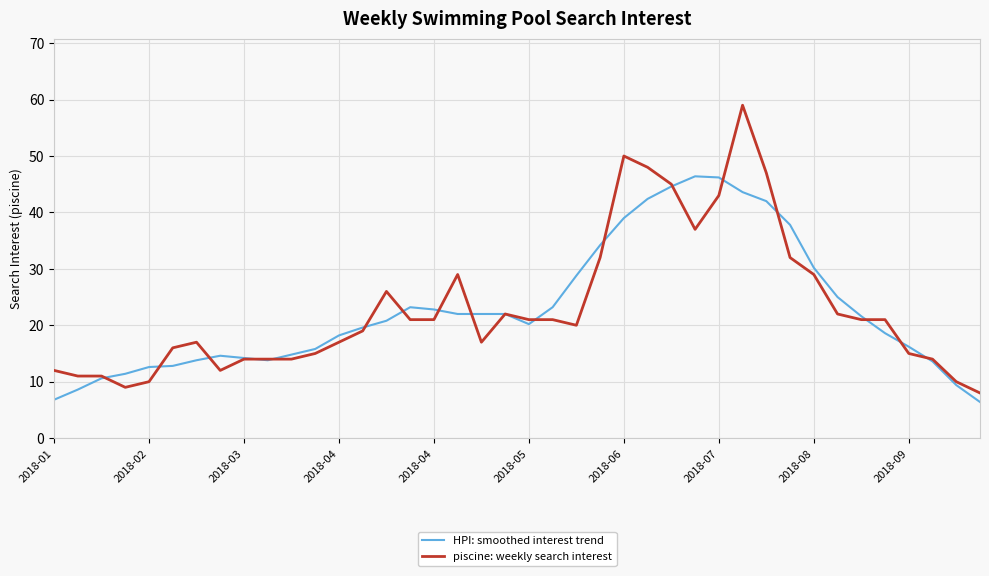

True or false: HPI: smoothed interest trend has more than 1 points higher than both neighbors.

True